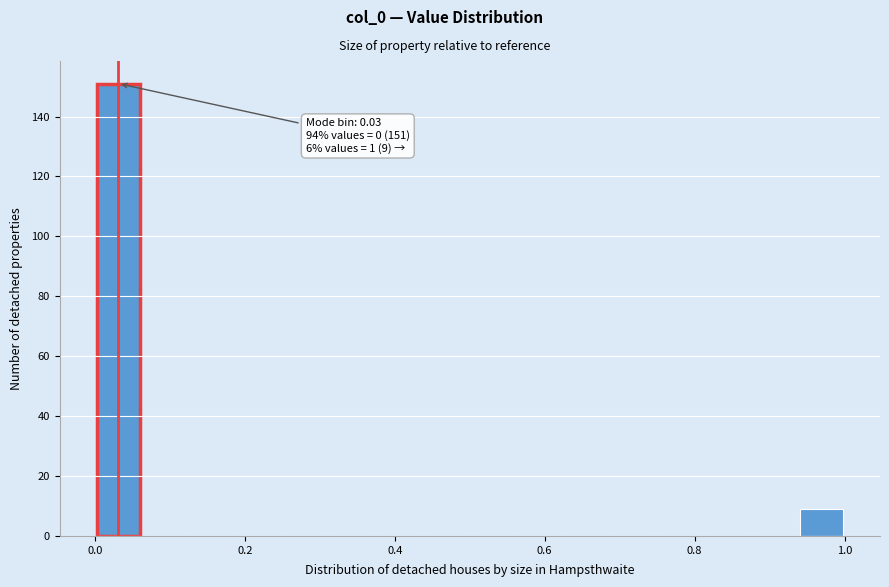

Around what value on the x-axis is the tallest bar? Give the approximate position of its centre, as read against the axis.

0.04